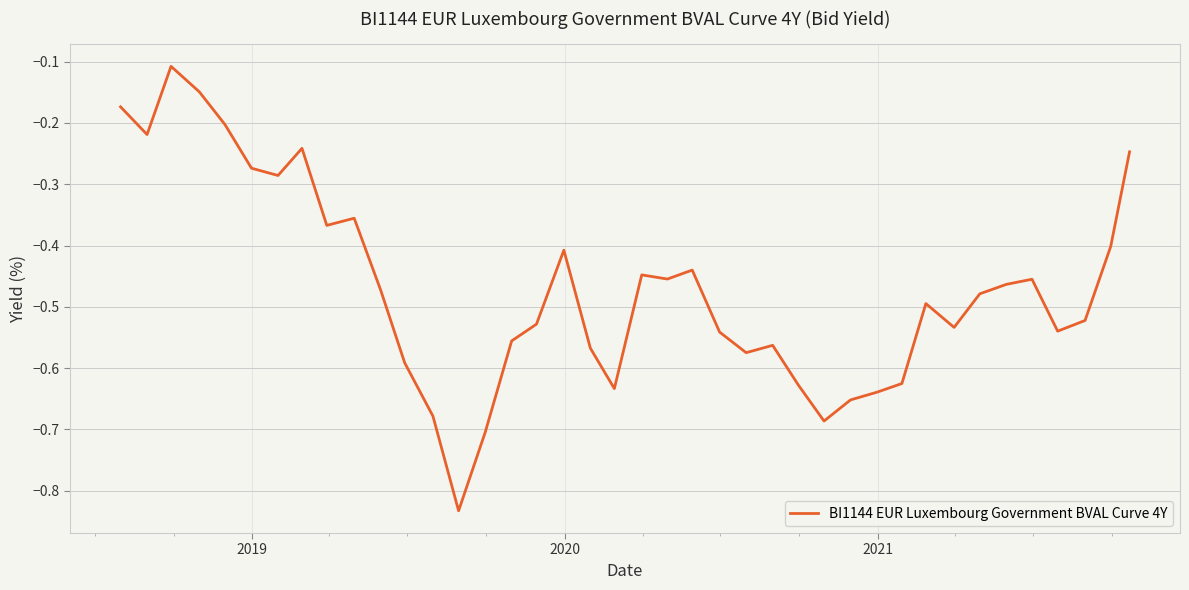

True or false: the data has more than 1 interior local peaks.

True